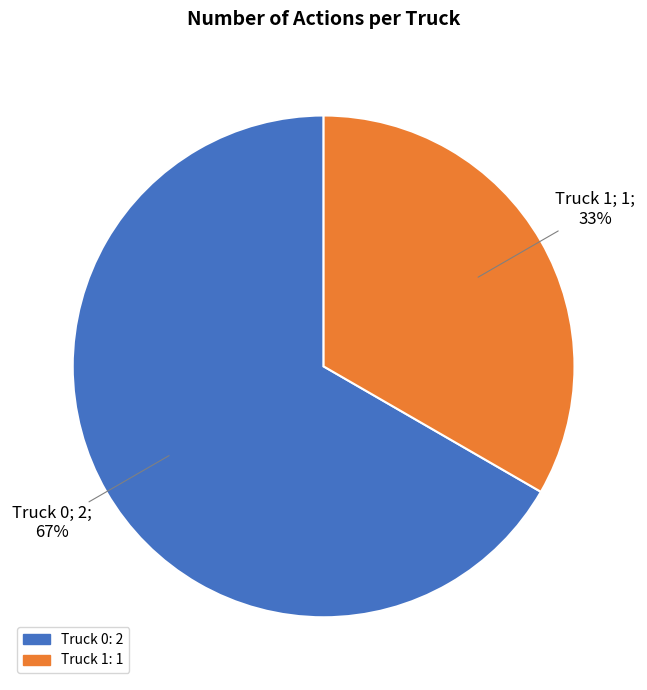

True or false: Truck 0 accounts for 67% of the total.

True